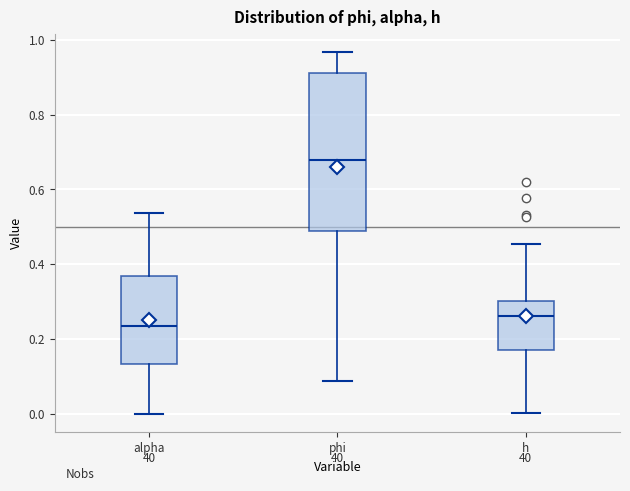

Reading left to right, transcribe this box plot: for each box, give where its median line is, the range the box spans, and where its two whiskers end, as read against the y-axis. The values are not printed on the chart, so give them approximately, as read against the axis.

alpha: median 0.24, box 0.14 to 0.36, whiskers 0.00 to 0.54
phi: median 0.68, box 0.48 to 0.92, whiskers 0.08 to 0.96
h: median 0.26, box 0.18 to 0.30, whiskers 0.00 to 0.46